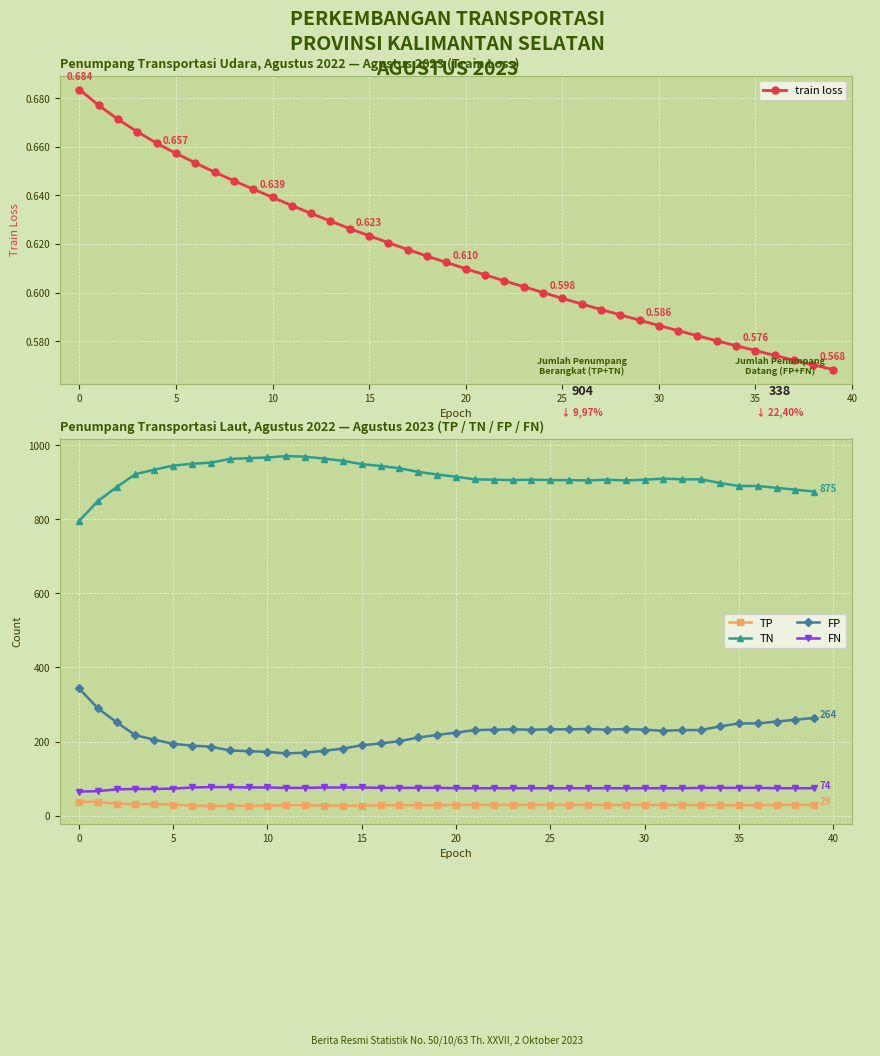

Count the number of data series in this chart.

5